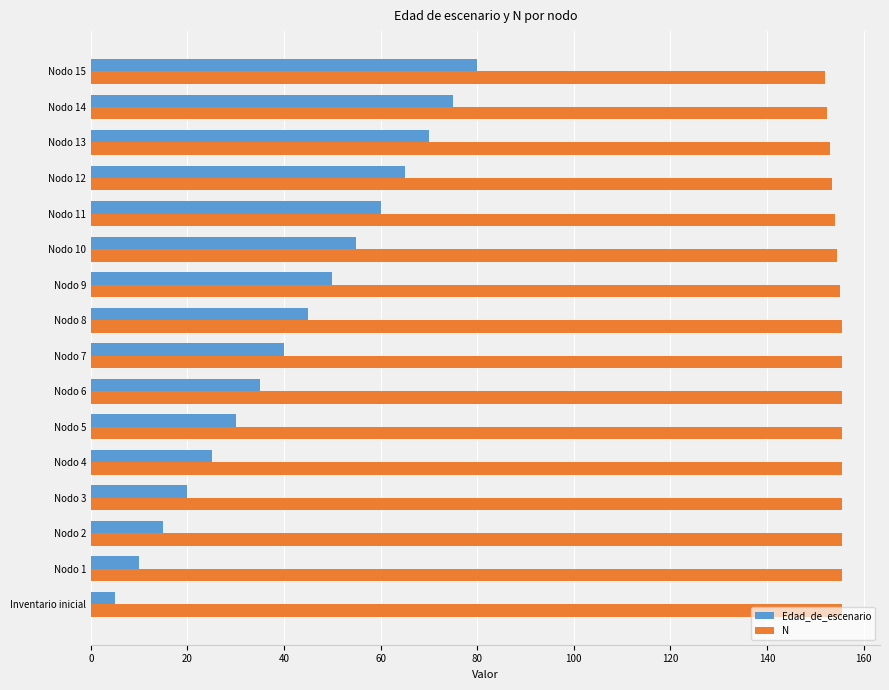

True or false: Edad_de_escenario has a value of 19.9 at Nodo 5.

False